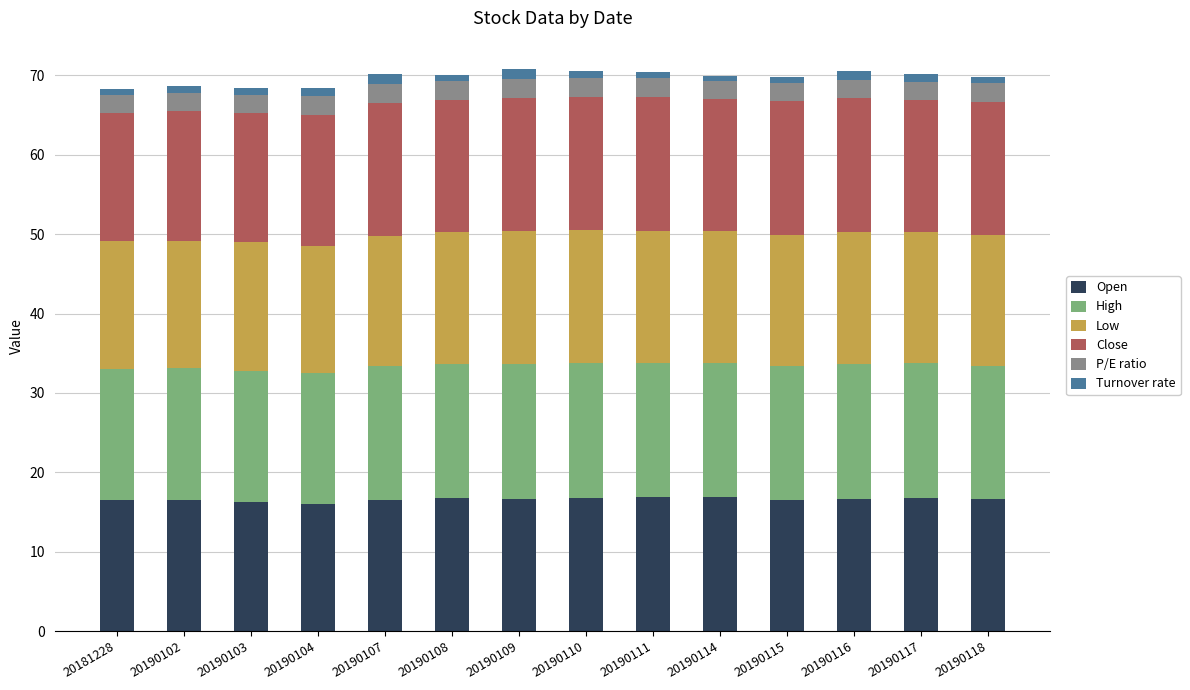

What is the lowest value of the Open series?

16.0